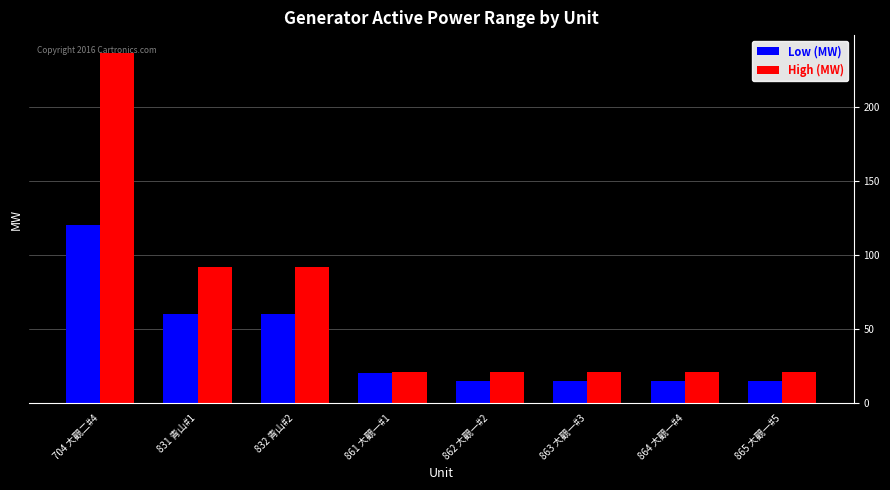

What is the minimum value for Low (MW)?

15.0